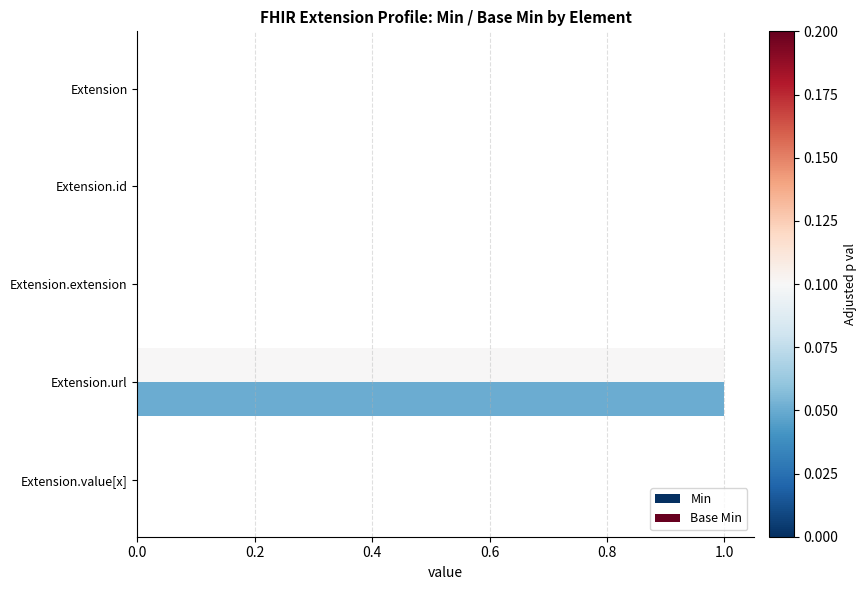

How many series are shown in this chart?

2